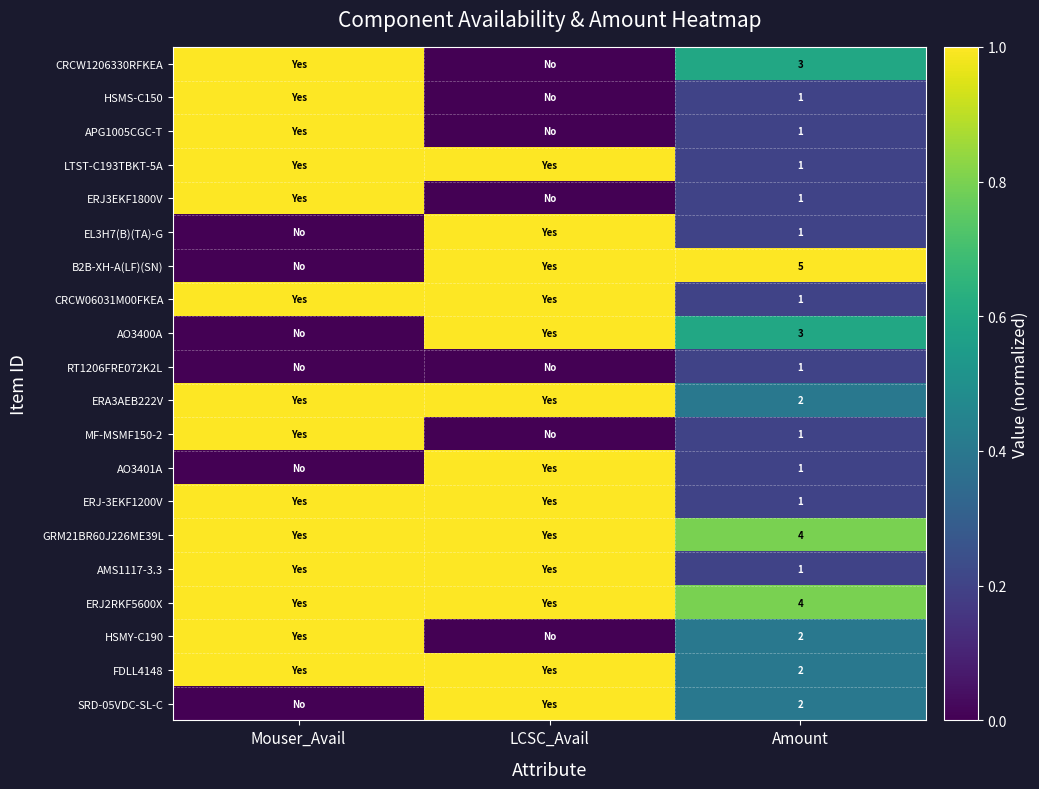

What is the difference between the highest and lowest values at Amount?

4